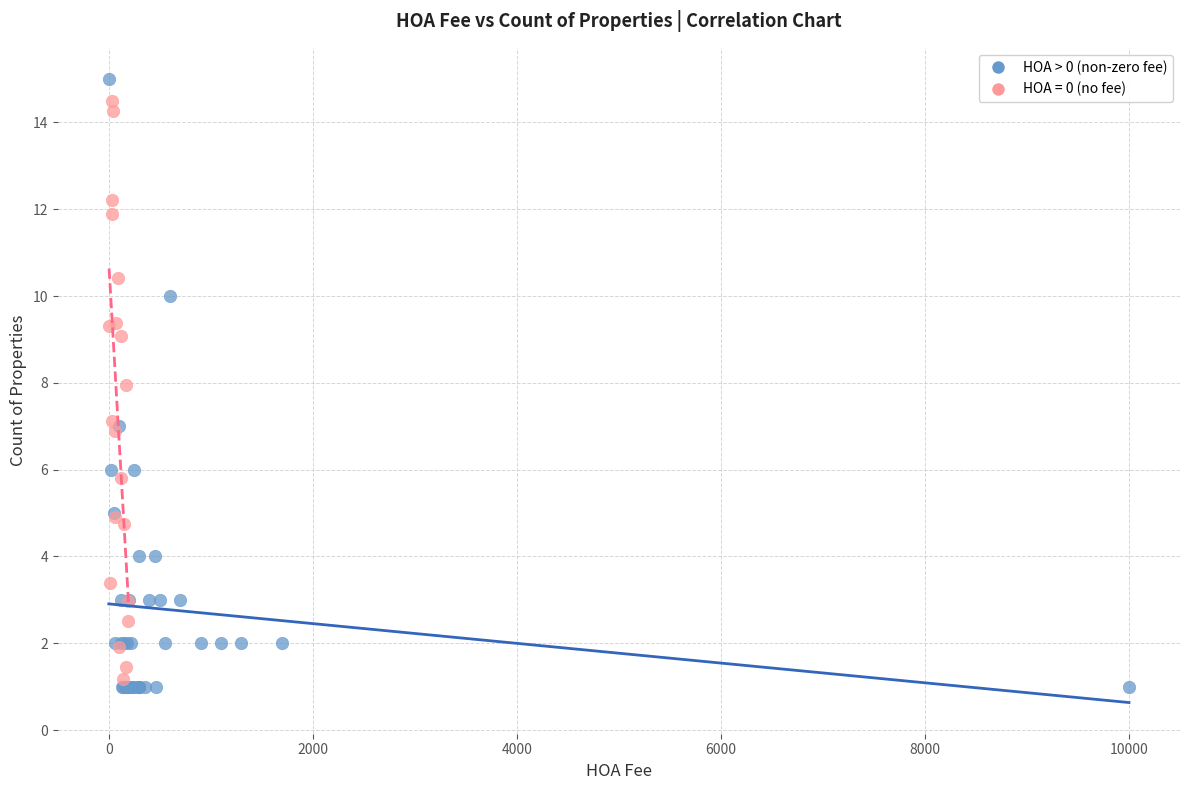

Which series has the widest spread of Y values?

HOA > 0 (non-zero fee)